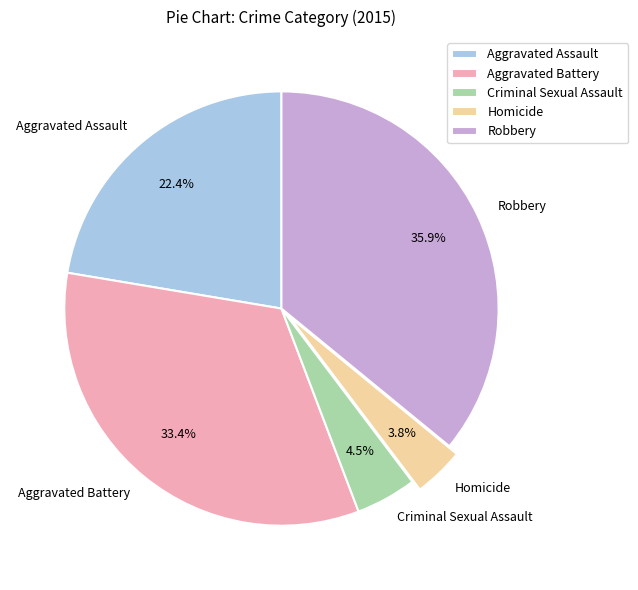

Does any single category account for the majority?

No